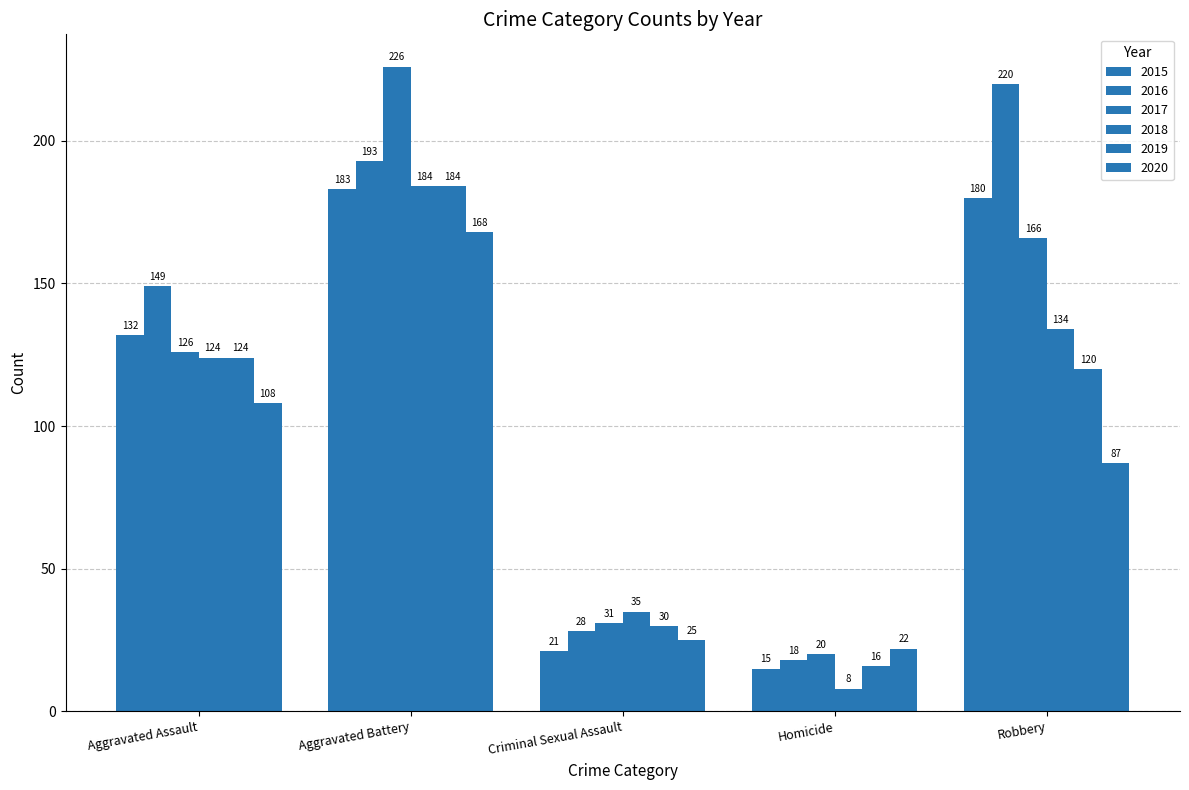

Reading left to right, what are all the values shown in this chart?

2015: Aggravated Assault=132	Aggravated Battery=183	Criminal Sexual Assault=21	Homicide=15	Robbery=180
2016: Aggravated Assault=149	Aggravated Battery=193	Criminal Sexual Assault=28	Homicide=18	Robbery=220
2017: Aggravated Assault=126	Aggravated Battery=226	Criminal Sexual Assault=31	Homicide=20	Robbery=166
2018: Aggravated Assault=124	Aggravated Battery=184	Criminal Sexual Assault=35	Homicide=8	Robbery=134
2019: Aggravated Assault=124	Aggravated Battery=184	Criminal Sexual Assault=30	Homicide=16	Robbery=120
2020: Aggravated Assault=108	Aggravated Battery=168	Criminal Sexual Assault=25	Homicide=22	Robbery=87